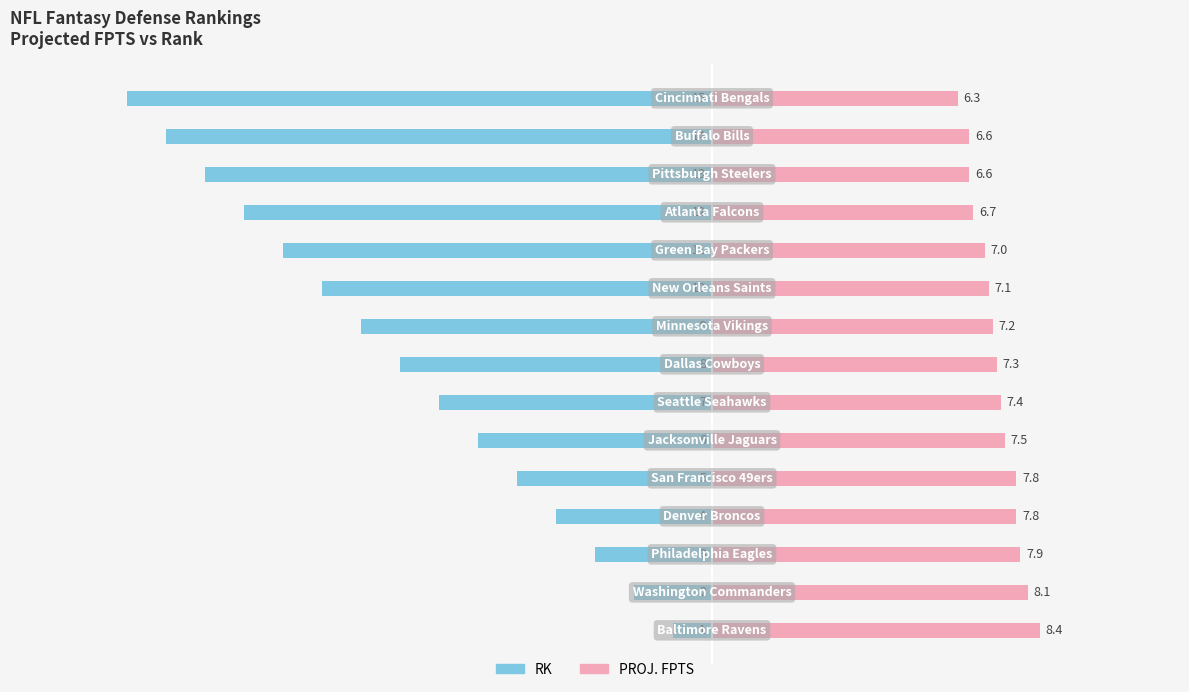

Reading left to right, what are all the values shown in this chart?

RK: -1.0	-2.0	-3.0	-4.0	-5.0	-6.0	-7.0	-8.0	-9.0	-10.0	-11.0	-12.0	-13.0	-14.0	-15.0
PROJ. FPTS: 8.4	8.1	7.9	7.8	7.8	7.5	7.4	7.3	7.2	7.1	7.0	6.7	6.6	6.6	6.3